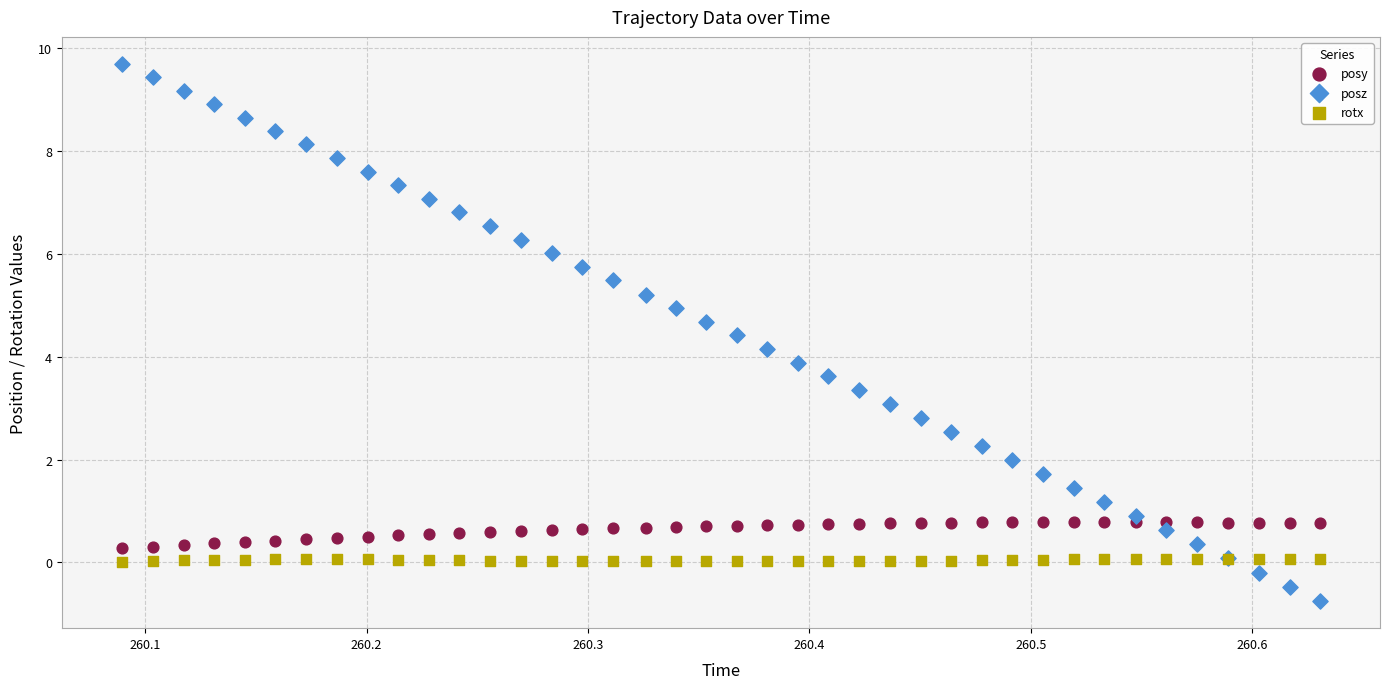

Which series has the widest spread of Y values?

posz